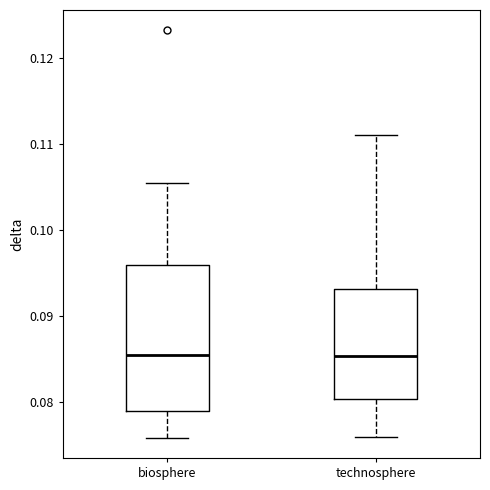

Where is the upper edge of the box for biosphere on the y-axis? The values are not printed on the chart, so give them approximately, as read against the axis.

0.096